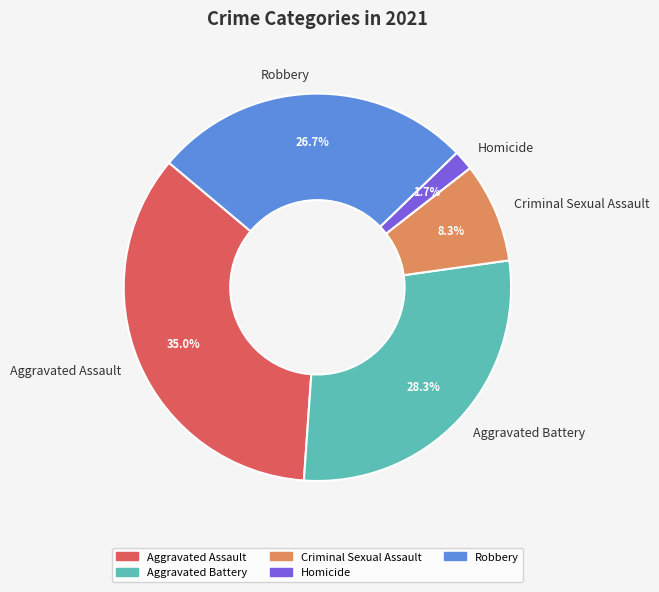

Between Aggravated Battery and Homicide, which is larger?

Aggravated Battery